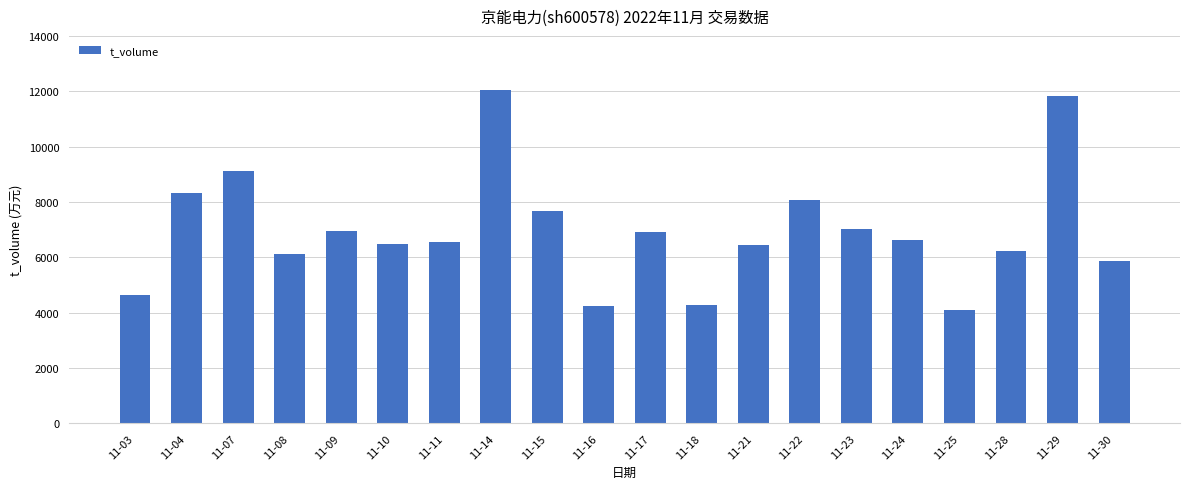

Is it true that the value at 11-23 is 4788?

False